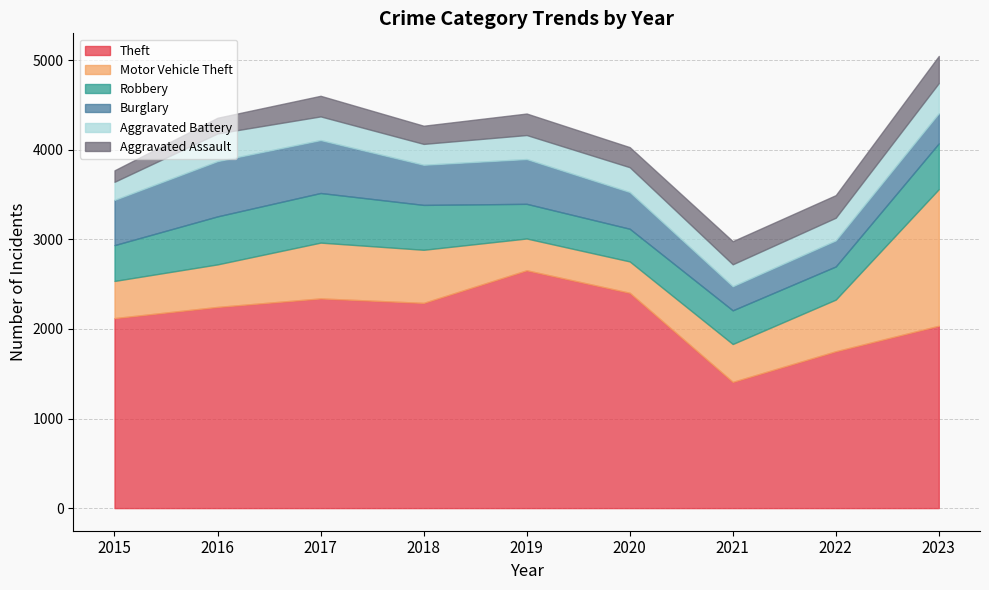

What value does the Theft series have at 2022?

1751